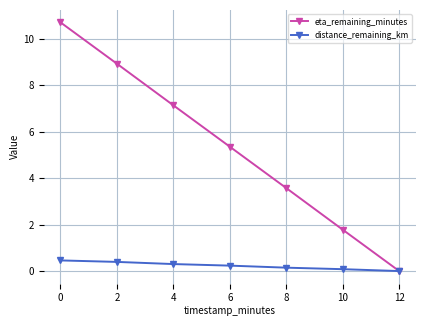

Rank the series by their average value, from highest to lowest.

eta_remaining_minutes, distance_remaining_km